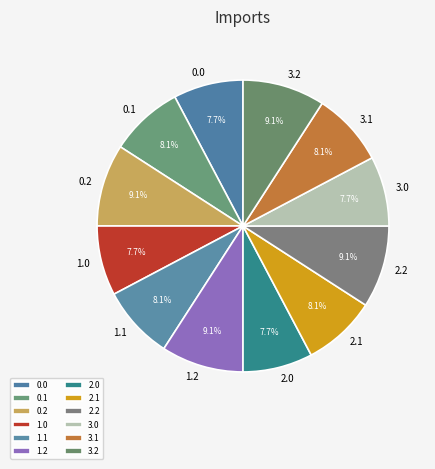

Combined, what portion of the pie is 0.2 and 0.0?

16.9%